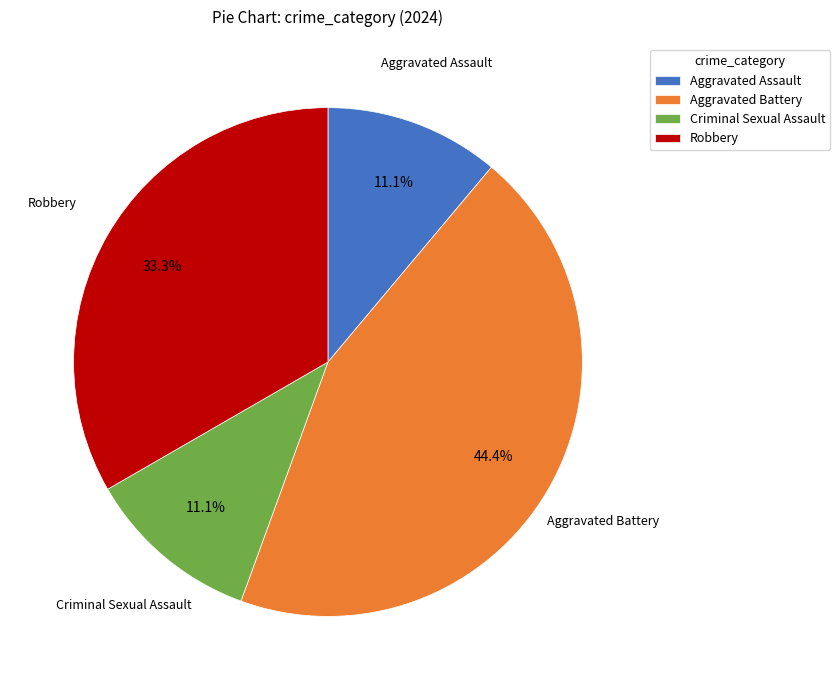

Is there a majority slice in this chart?

No